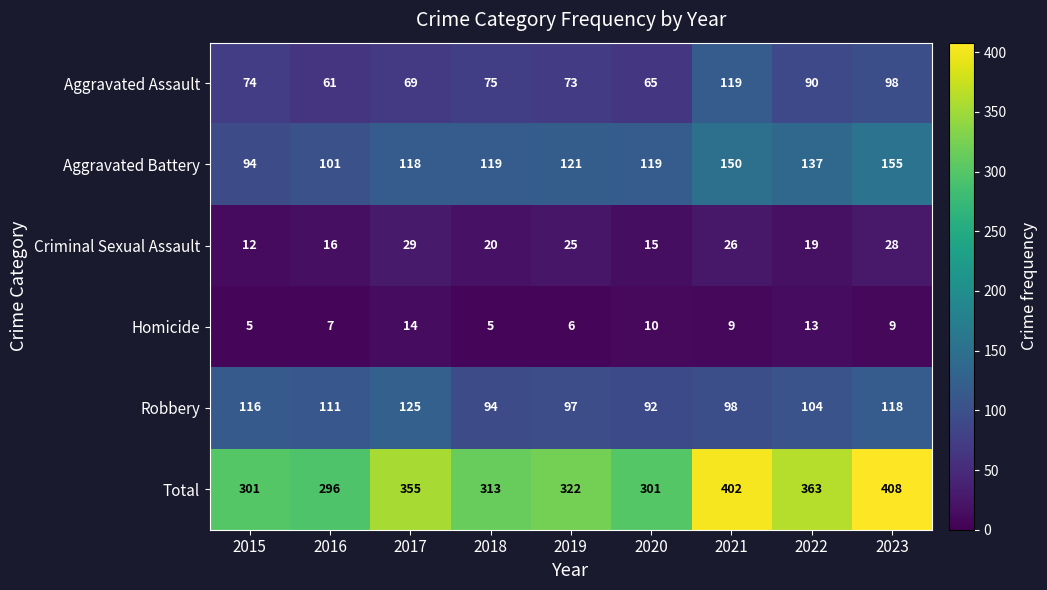

What is the difference between the maximum and minimum values in the Homicide series?

9